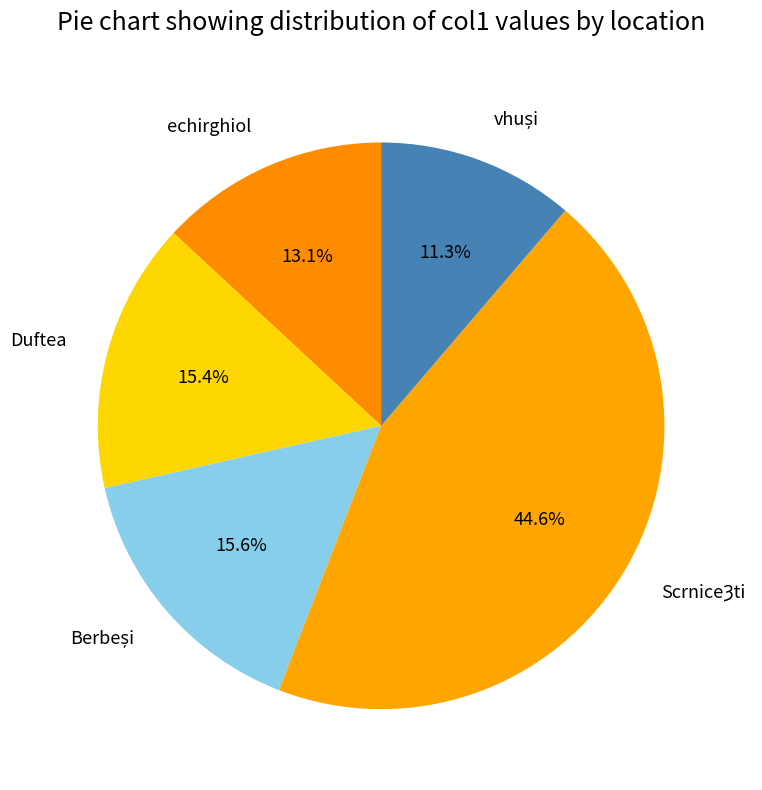

What portion of the pie excludes Duftea?

84.6%